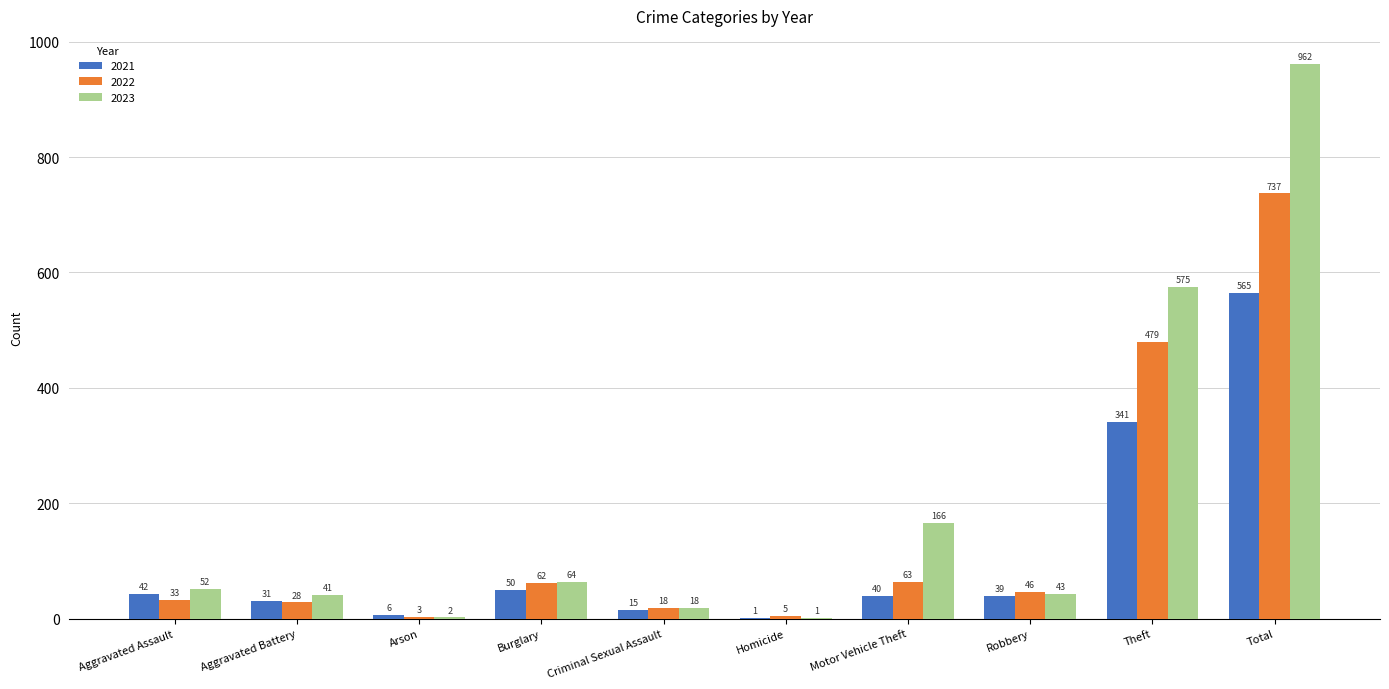

At which label does 2022 reach its peak?

Total